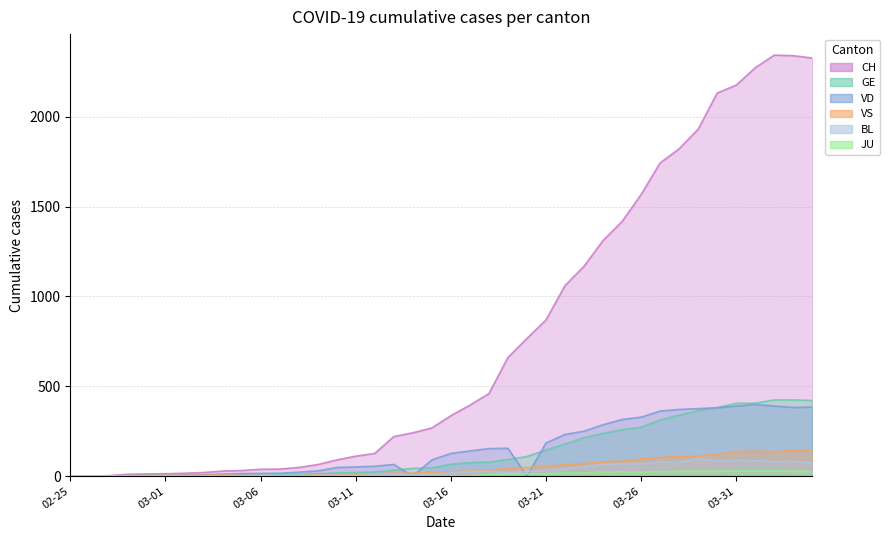

True or false: JU and GE cross at least once.

False